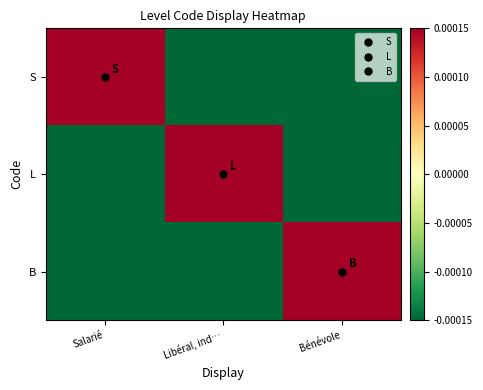

At which category does the chart reach its minimum across all series?

Libéral, ind…